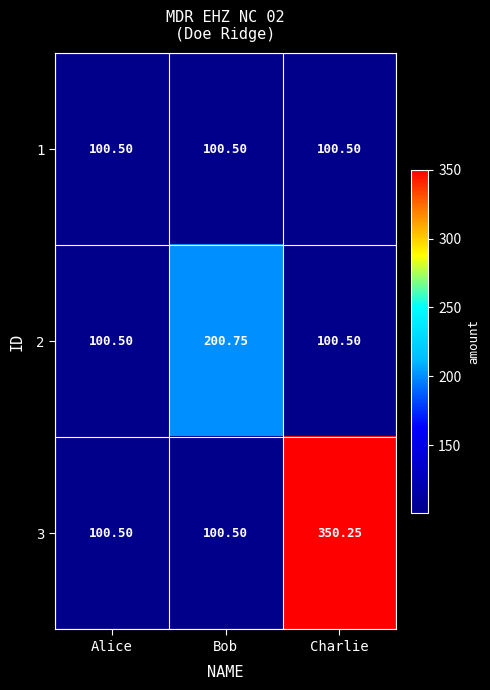

Which category has the highest value across all series?

Charlie